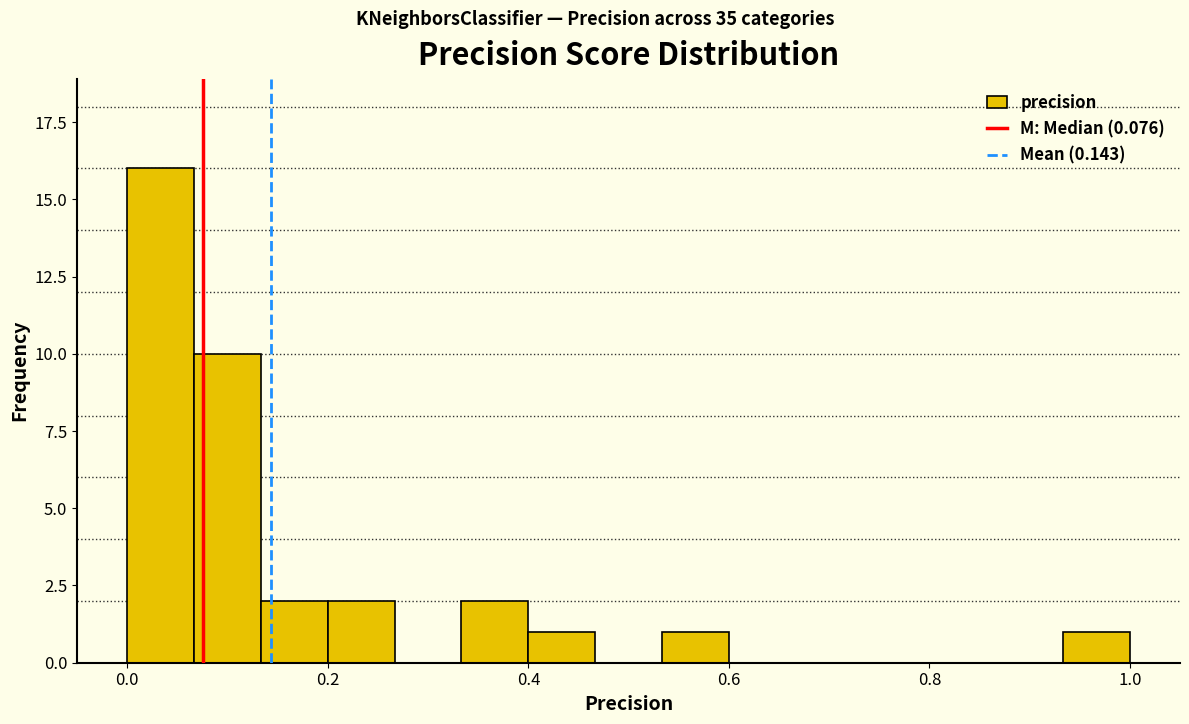

Around what value on the x-axis is the tallest bar? Give the approximate position of its centre, as read against the axis.

0.04